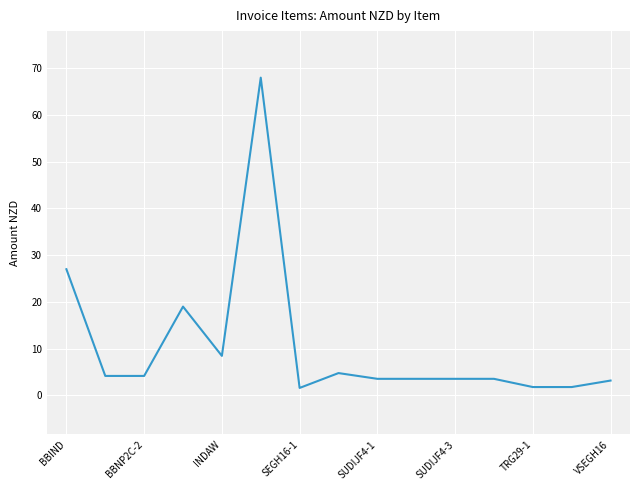

What is the maximum value shown in the chart?

68.0